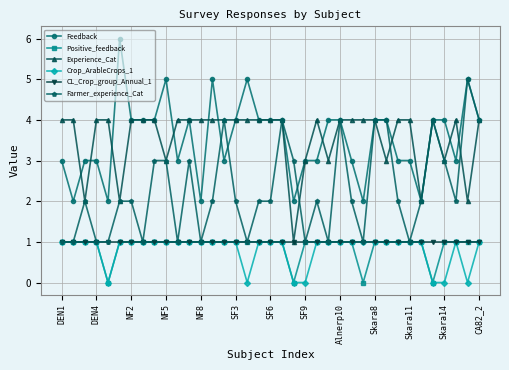

What is the value of the Positive_feedback point at the 30th from the left?

1